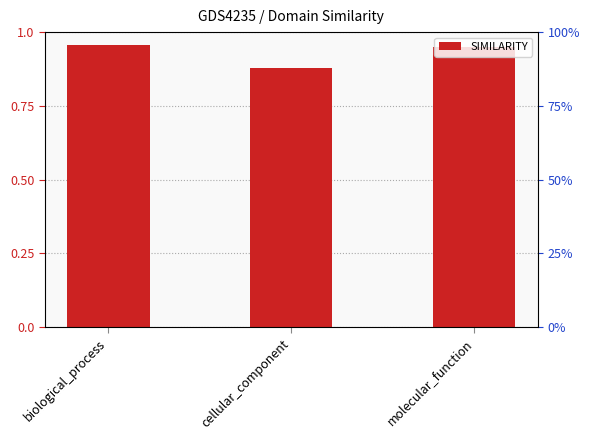

How many bars are there in total?

3